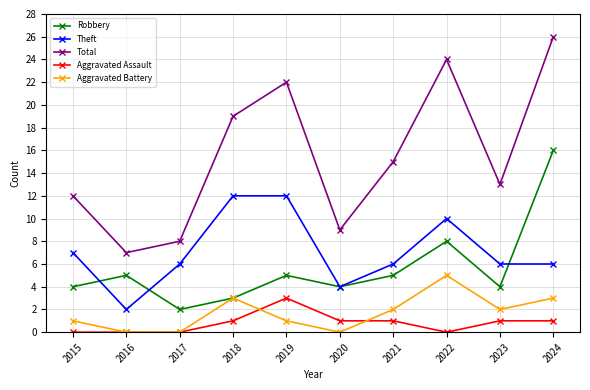

At which category is the sum across all series the highest?

2024